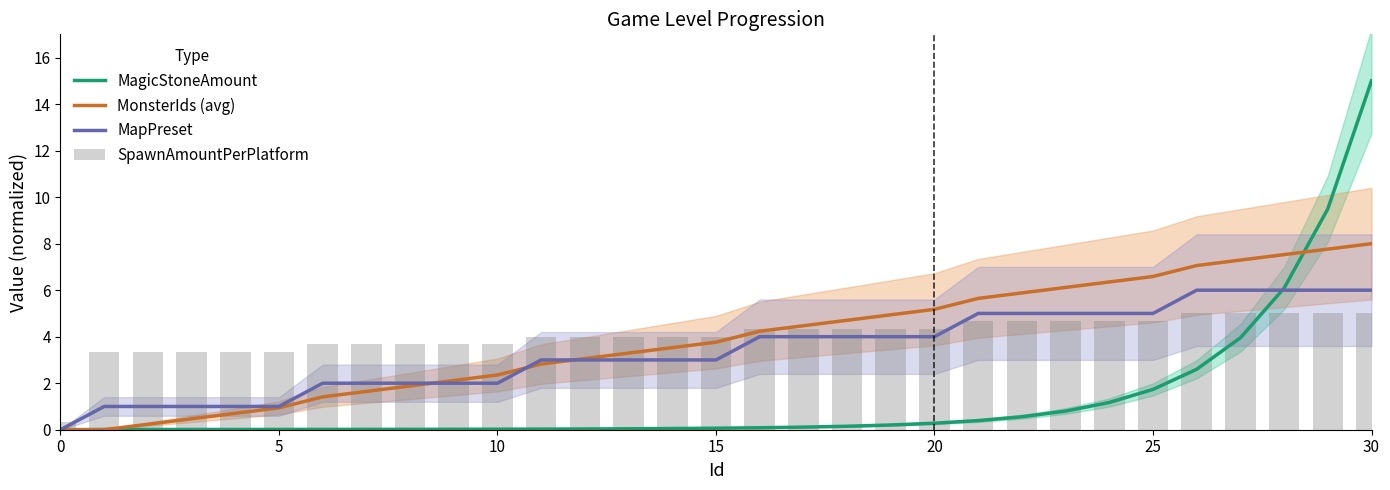

What is the highest value of the SpawnAmountPerPlatform series?

5.0